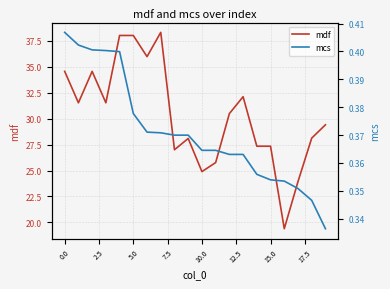

The mdf series shows 44.7 at 15.0. True or false?

False